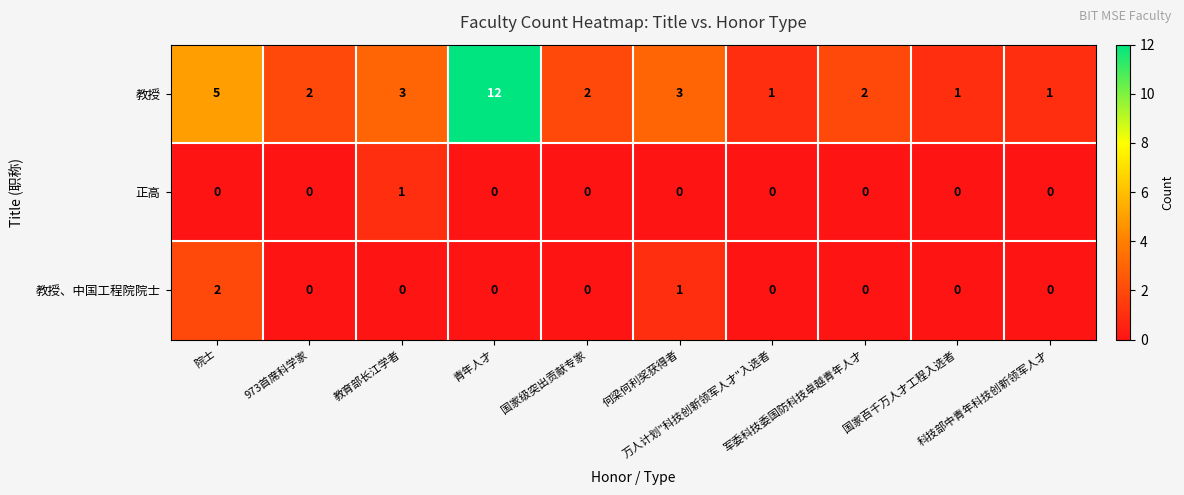

Which category has the highest value across all series?

青年人才